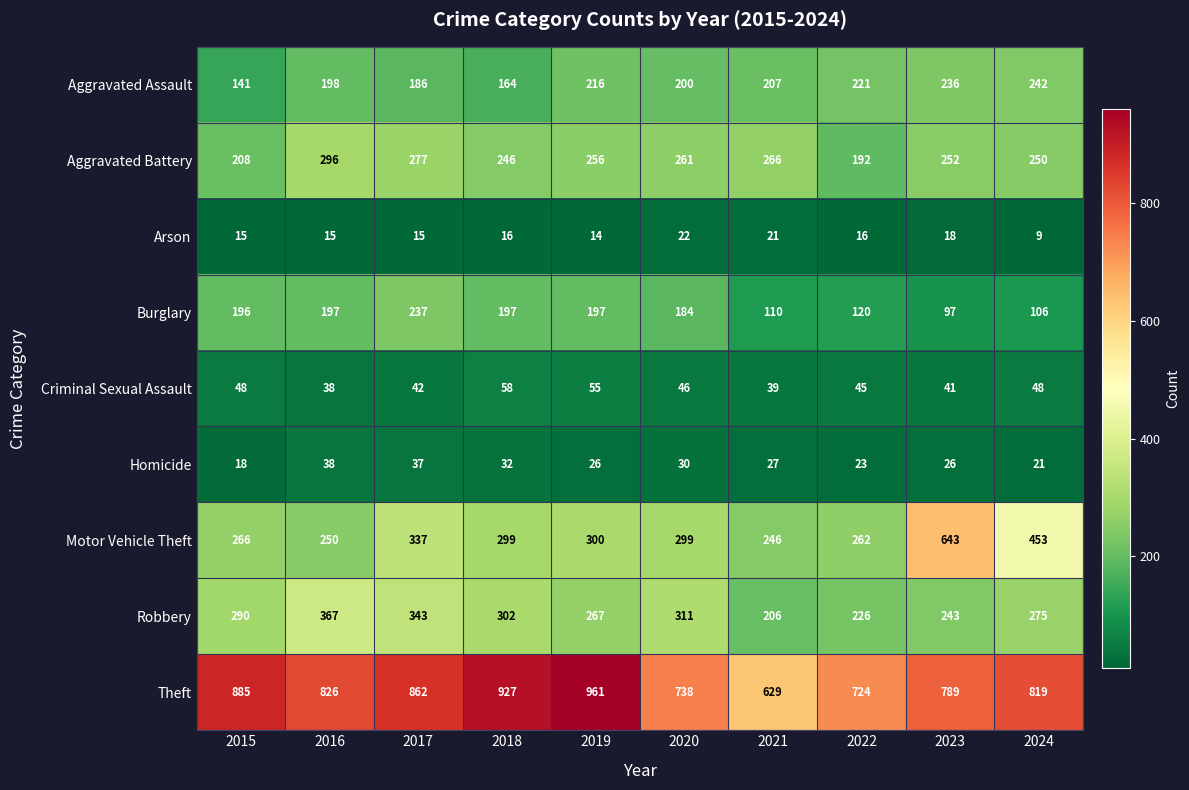

Which series has the widest spread of values?

Motor Vehicle Theft